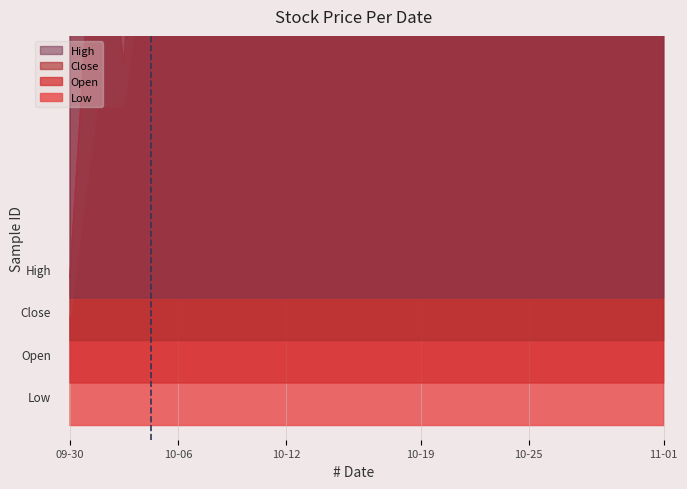

Is it true that Close equals 0.6 at 2022-10-03?

True